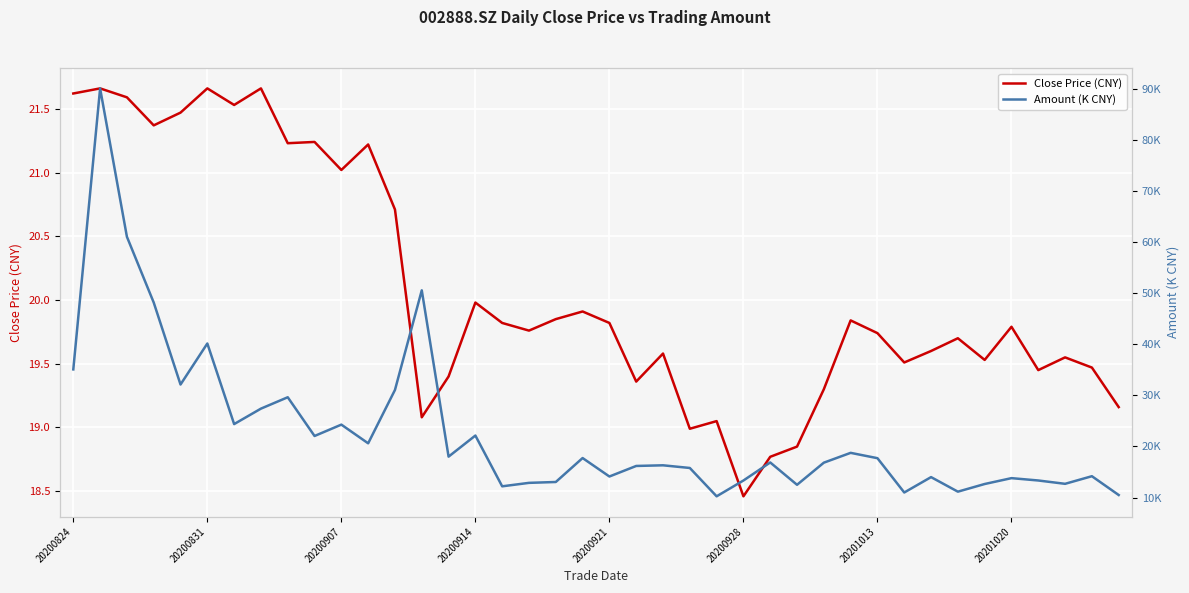

True or false: Amount (K CNY) and Close Price (CNY) intersect in this chart.

False